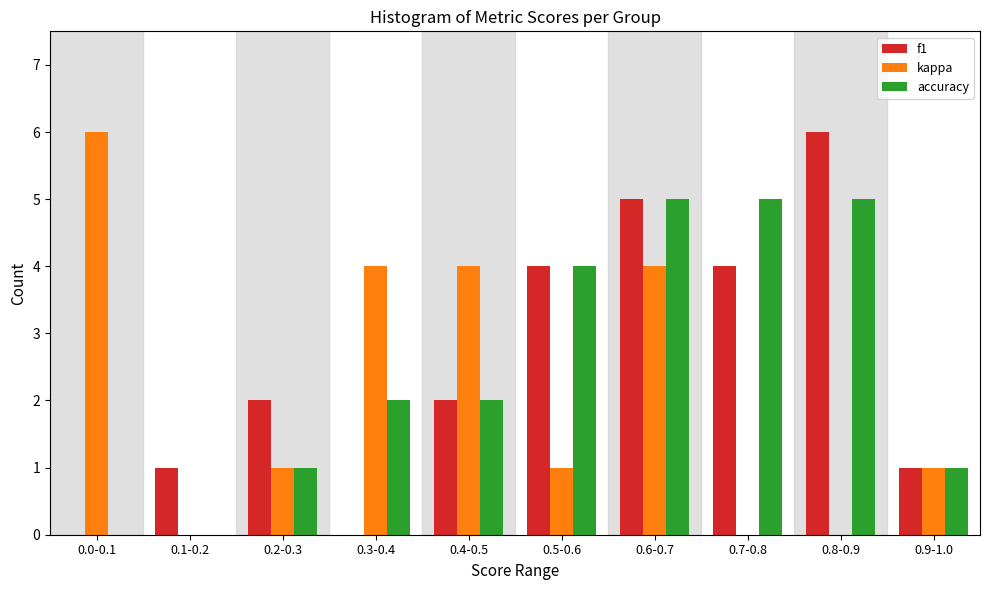

Reading left to right, transcribe all the data shown in this chart.

f1: 0.0-0.1=0	0.1-0.2=1	0.2-0.3=2	0.3-0.4=0	0.4-0.5=2	0.5-0.6=4	0.6-0.7=5	0.7-0.8=4	0.8-0.9=6	0.9-1.0=1
kappa: 0.0-0.1=6	0.1-0.2=0	0.2-0.3=1	0.3-0.4=4	0.4-0.5=4	0.5-0.6=1	0.6-0.7=4	0.7-0.8=0	0.8-0.9=0	0.9-1.0=1
accuracy: 0.0-0.1=0	0.1-0.2=0	0.2-0.3=1	0.3-0.4=2	0.4-0.5=2	0.5-0.6=4	0.6-0.7=5	0.7-0.8=5	0.8-0.9=5	0.9-1.0=1